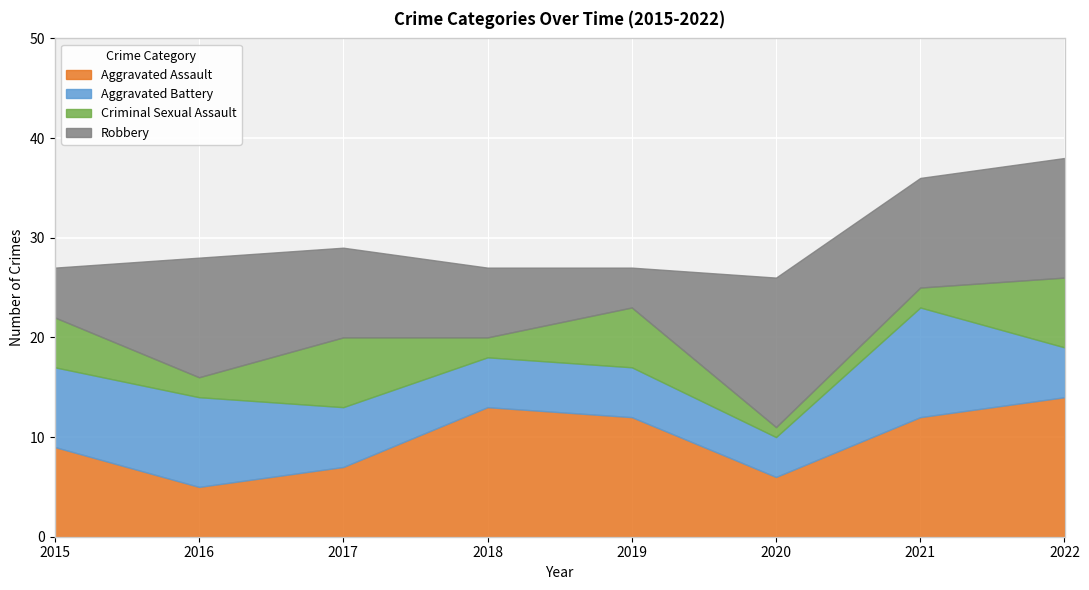

Reading left to right, extract all data points from this chart.

Aggravated Assault: 2015=9	2016=5	2017=7	2018=13	2019=12	2020=6	2021=12	2022=14
Aggravated Battery: 2015=8	2016=9	2017=6	2018=5	2019=5	2020=4	2021=11	2022=5
Criminal Sexual Assault: 2015=5	2016=2	2017=7	2018=2	2019=6	2020=1	2021=2	2022=7
Robbery: 2015=5	2016=12	2017=9	2018=7	2019=4	2020=15	2021=11	2022=12